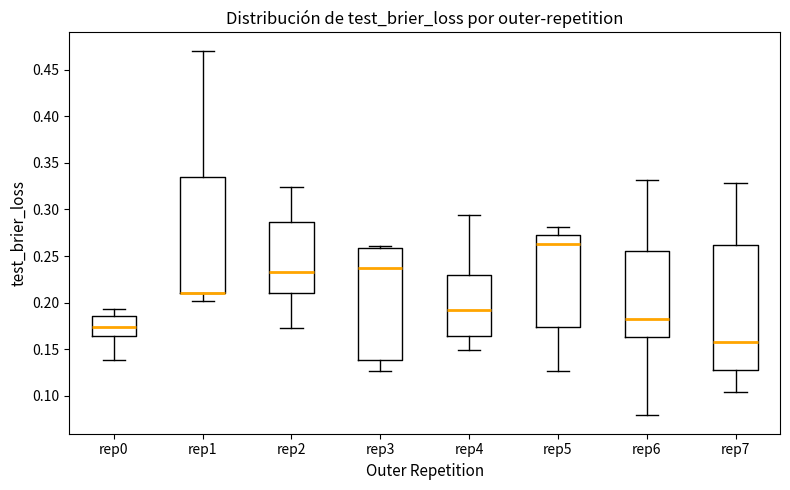

Where is the lower edge of the box for rep2 on the y-axis? The values are not printed on the chart, so give them approximately, as read against the axis.

0.210